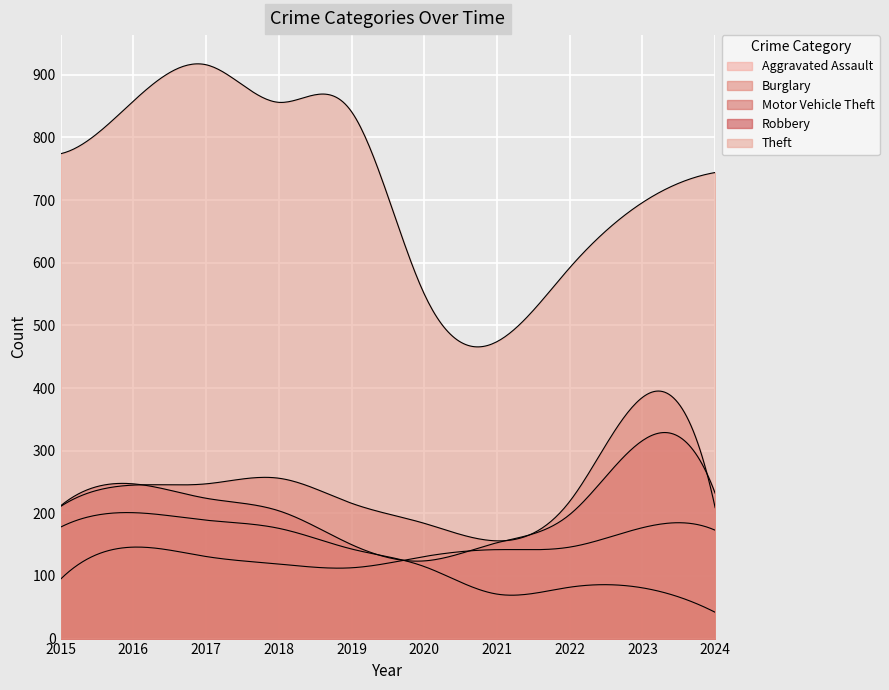

How many series are shown in this chart?

5